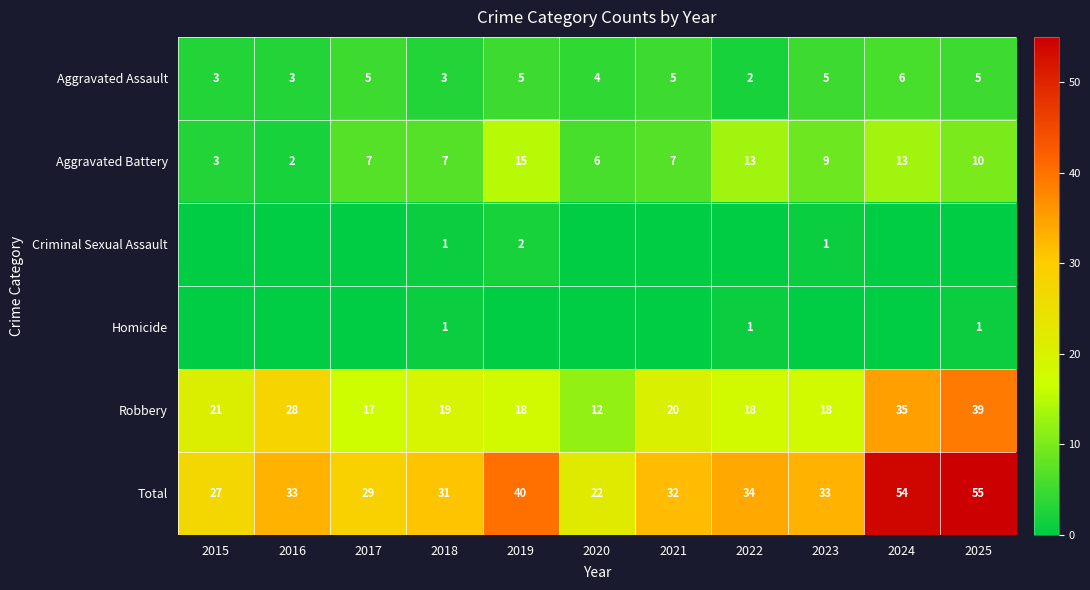

What is the average value of the Robbery series?

22